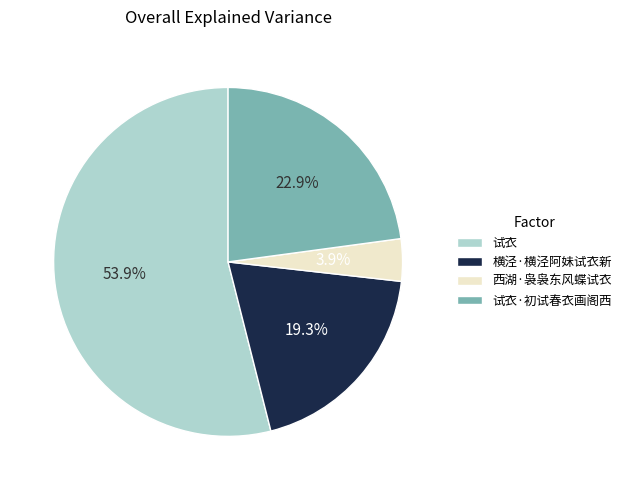

Which slice is the largest?

试衣